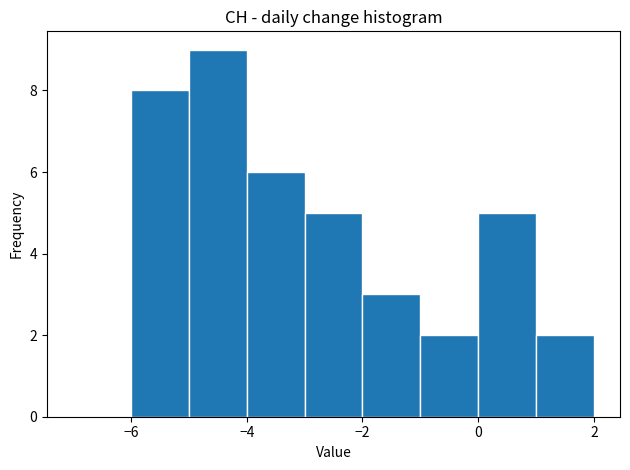

How tall is the bar that spans 1 to 2 on the x-axis? The values are not printed on the chart, so give them approximately, as read against the axis.

2